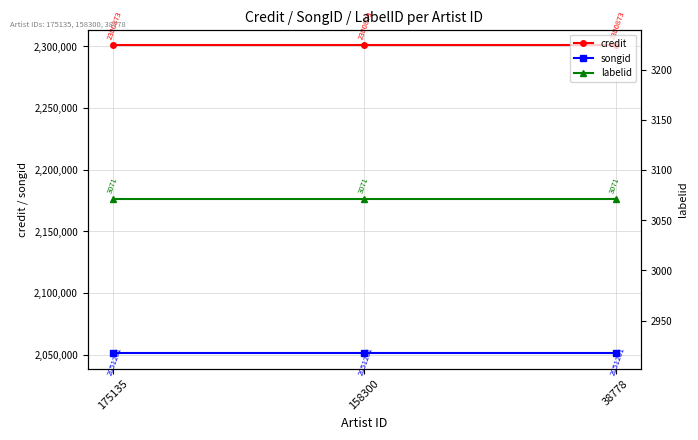

Reading left to right, what are all the values shown in this chart?

credit: 175135=2300873	158300=2300873	38778=2300873
songid: 175135=2051201	158300=2051201	38778=2051201
labelid: 175135=3071	158300=3071	38778=3071